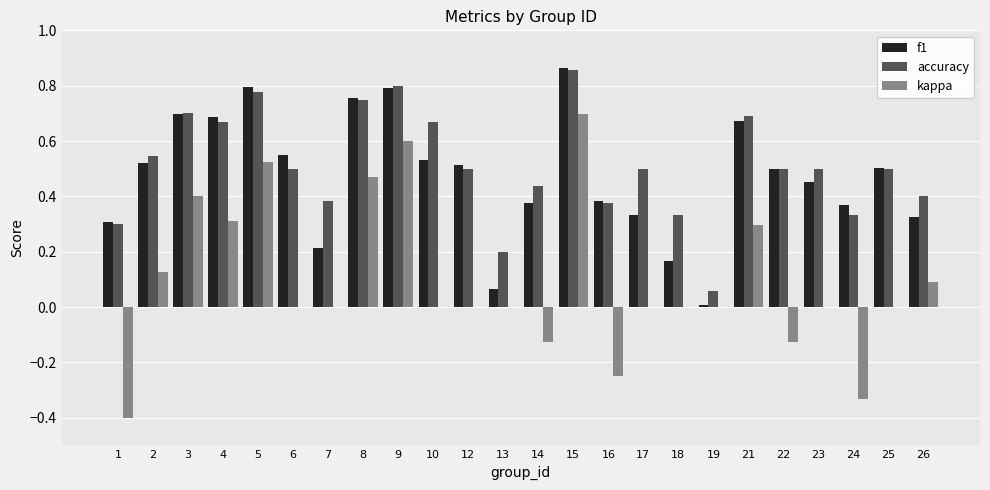

At which label does accuracy reach its peak?

15